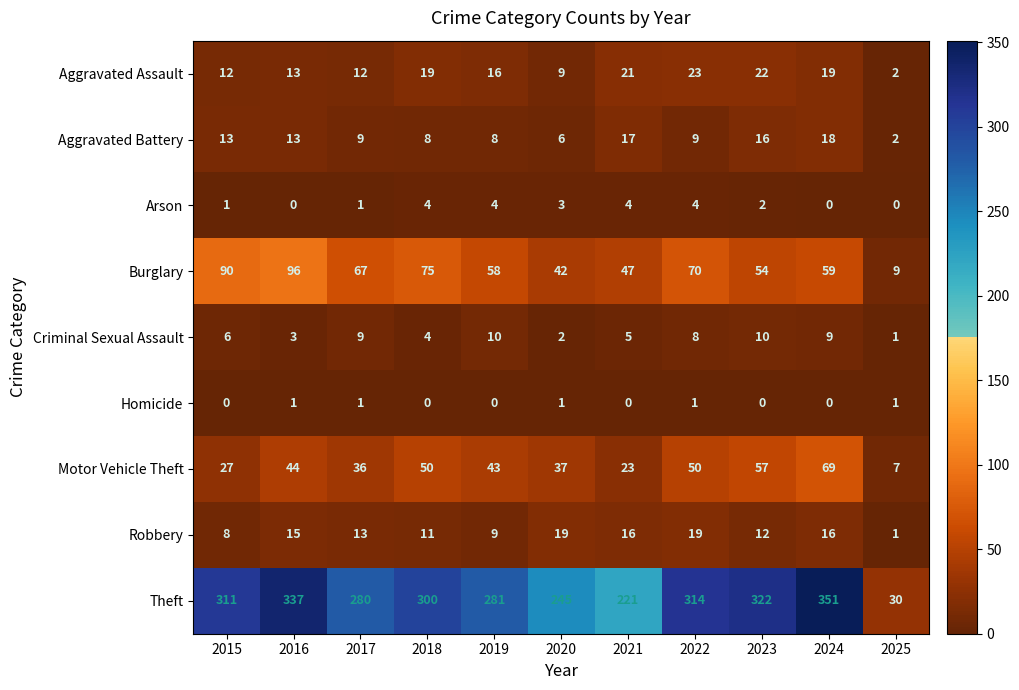

How many categories are shown in the chart?

11